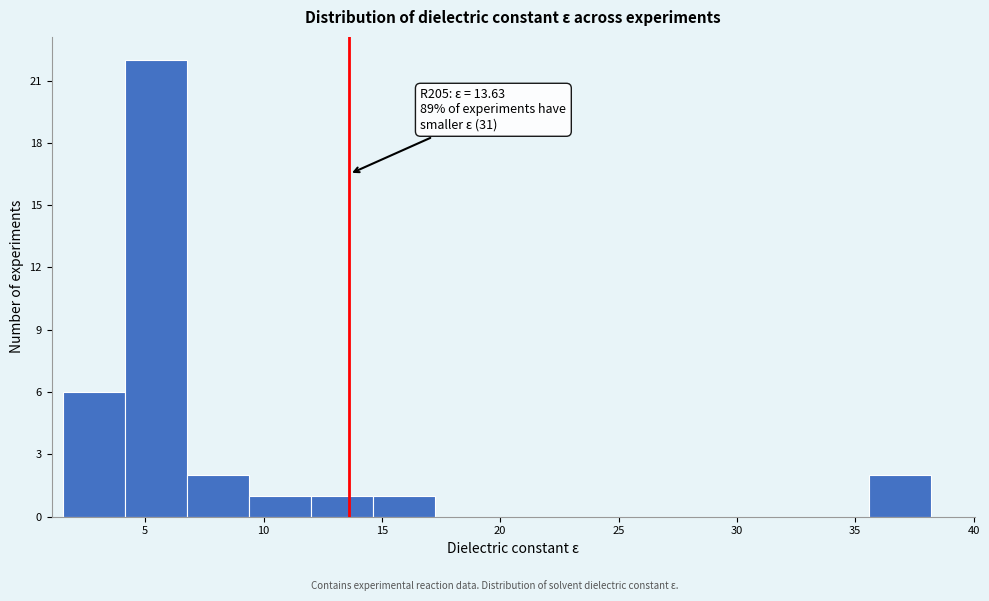

Over which range of the x-axis is the bar tallest?

4.0 to 7.0